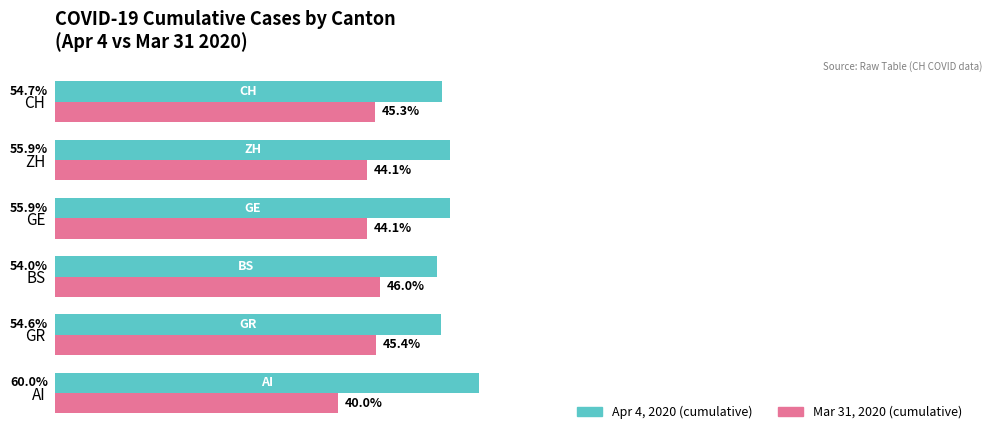

At which category does the chart reach its minimum across all series?

AI